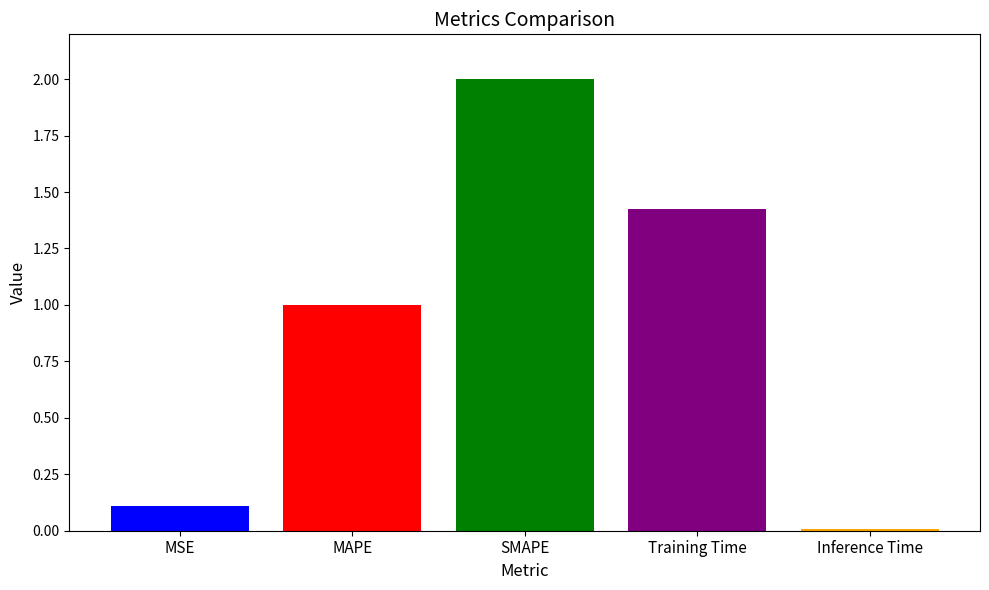

Is it true that the value at MAPE is 1.5?

False